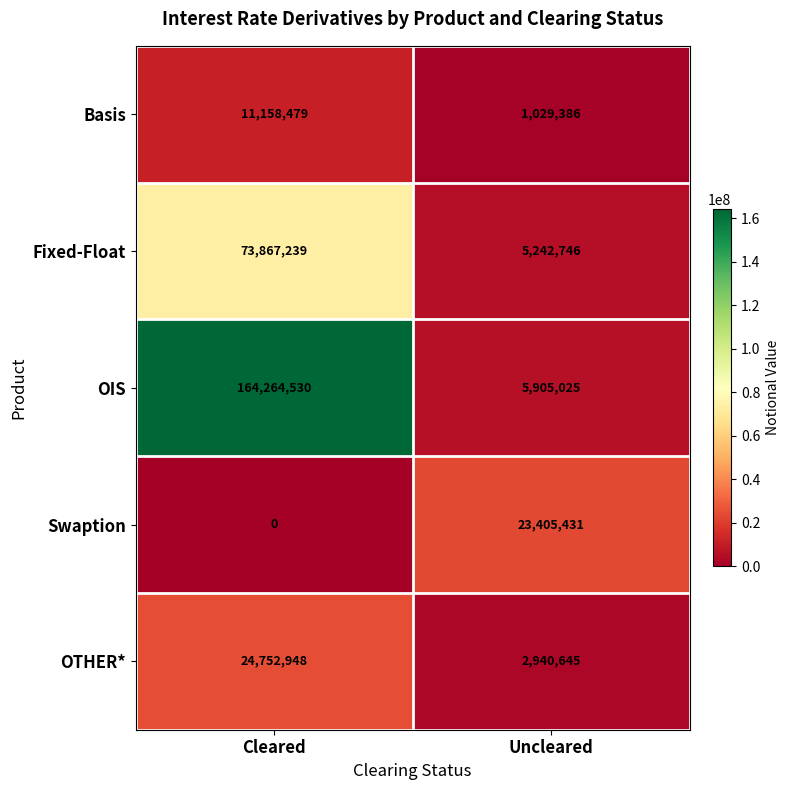

Count the number of data series in this chart.

5